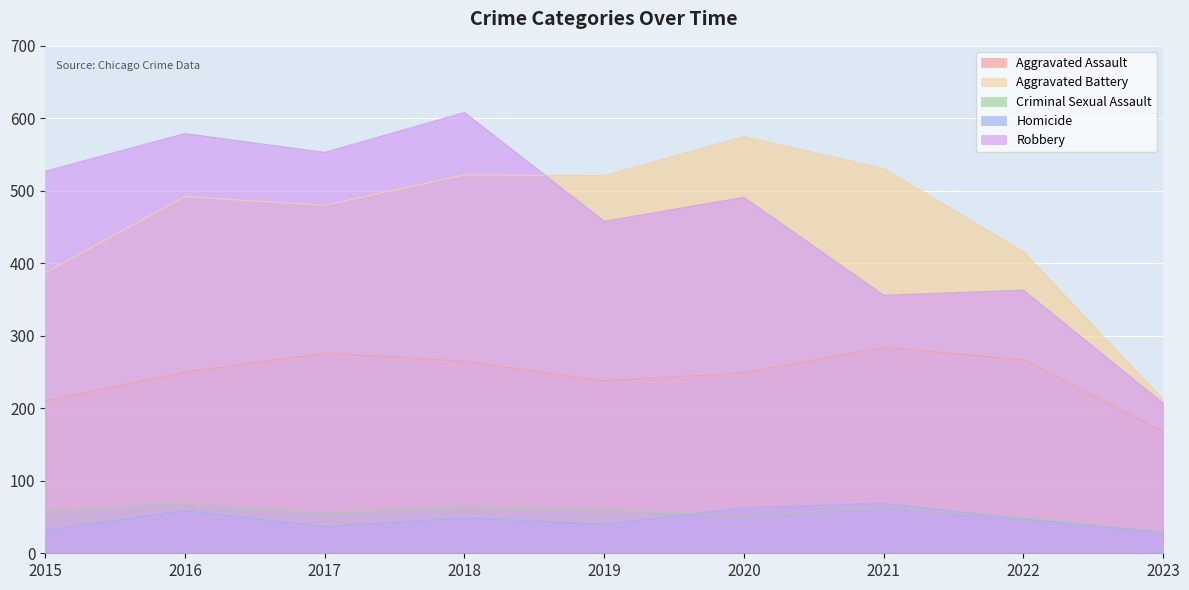

Which series has the largest total across all categories?

Robbery